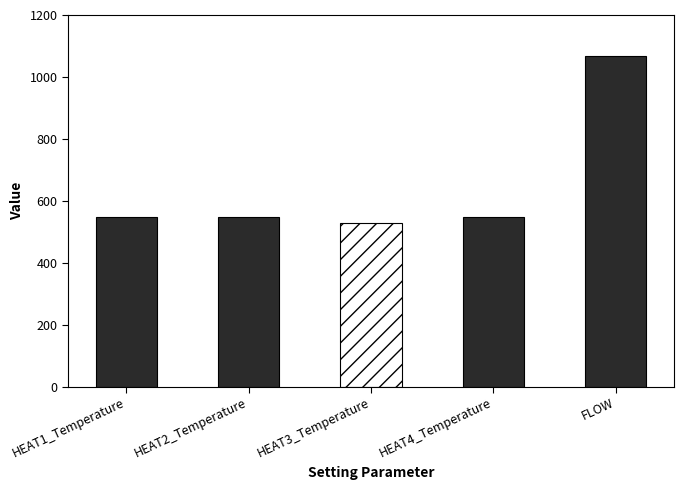

List the labels in order of value, smallest first.

HEAT3_Temperature, HEAT1_Temperature, HEAT2_Temperature, HEAT4_Temperature, FLOW